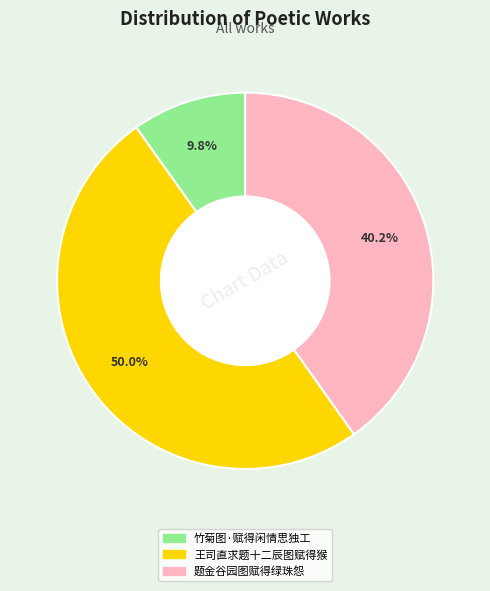

What is the largest slice in the pie chart?

王司直求题十二辰图赋得猴